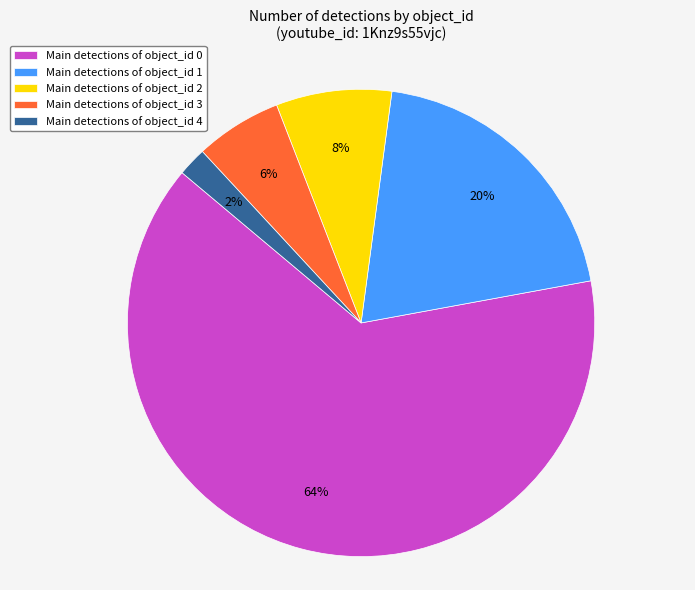

Count the number of slices in the pie.

5